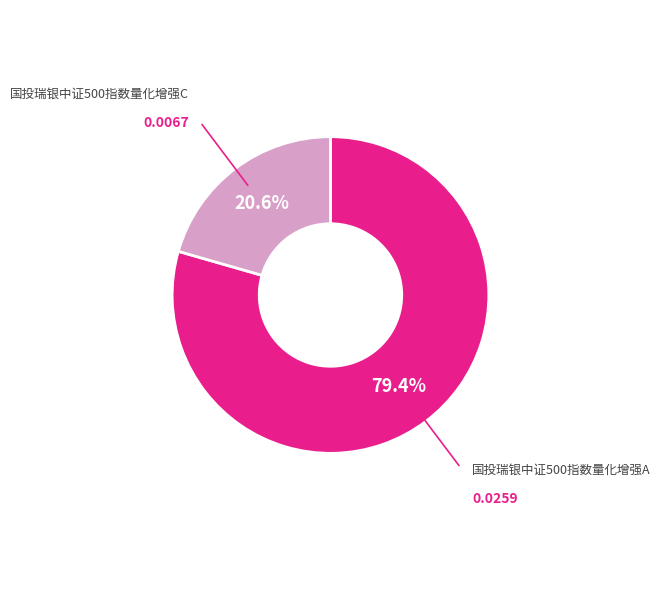

Does any single category account for the majority?

Yes